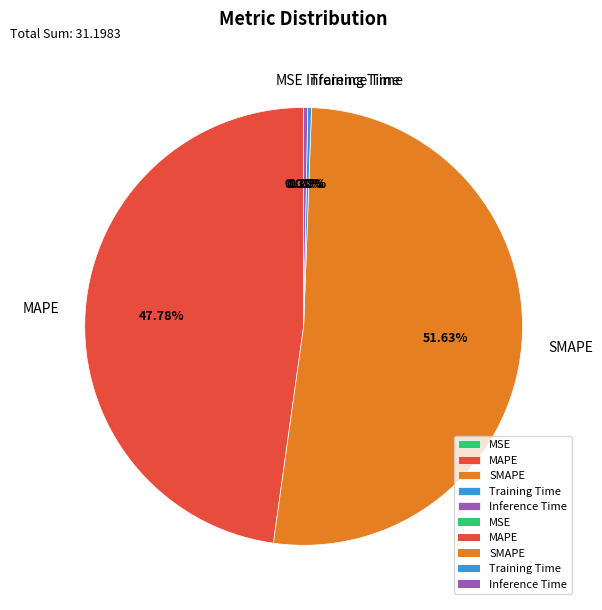

To the nearest percent, what is the difference between the largest and smallest slice percentages?

52%